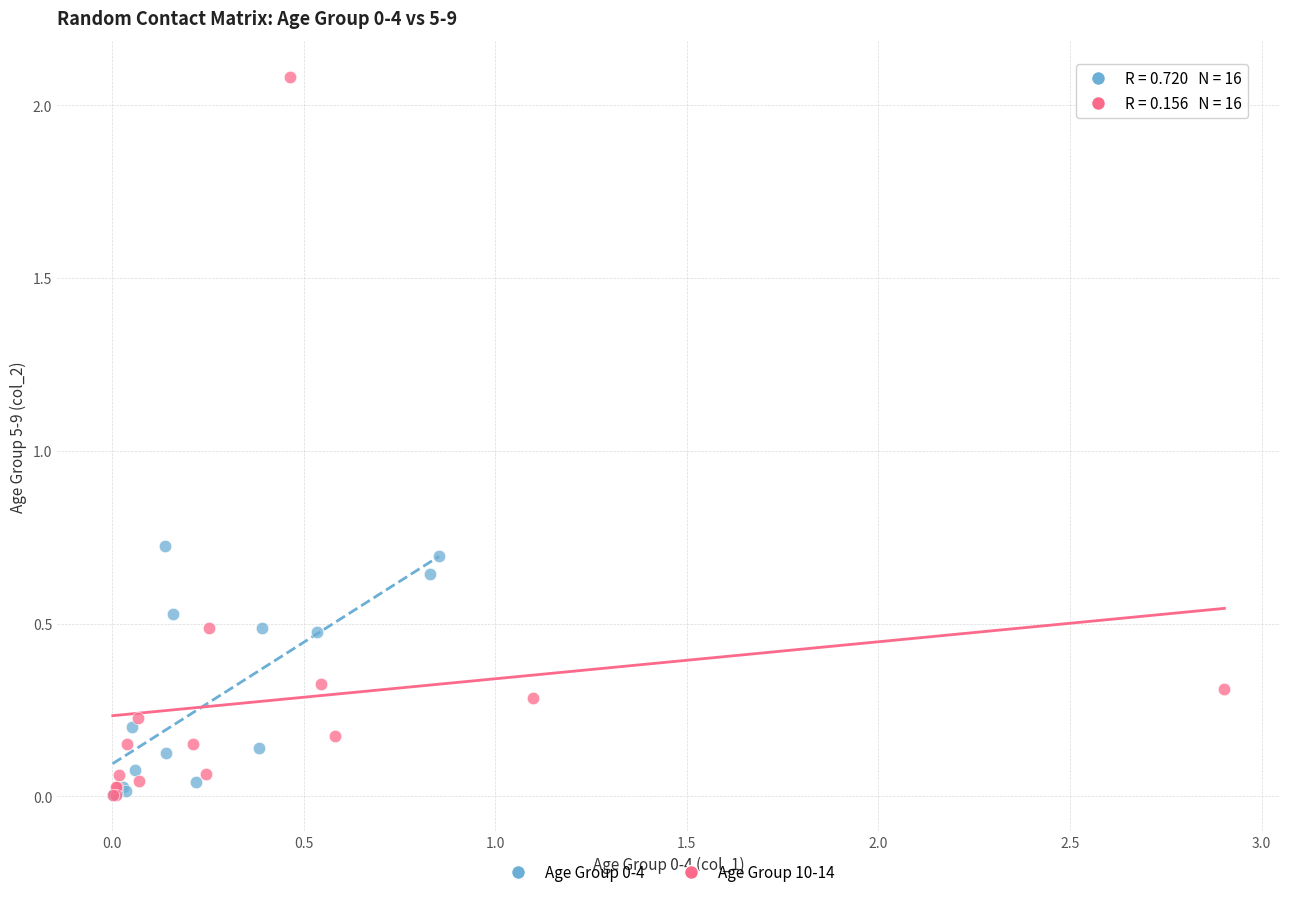

Which series has the widest spread of Y values?

Age Group 10-14